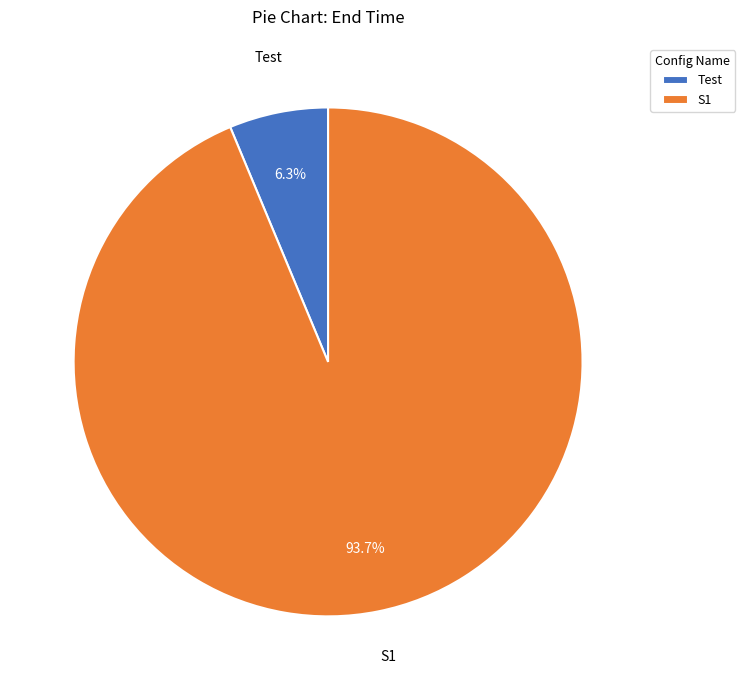

Is there any slice that represents more than half of the pie?

Yes